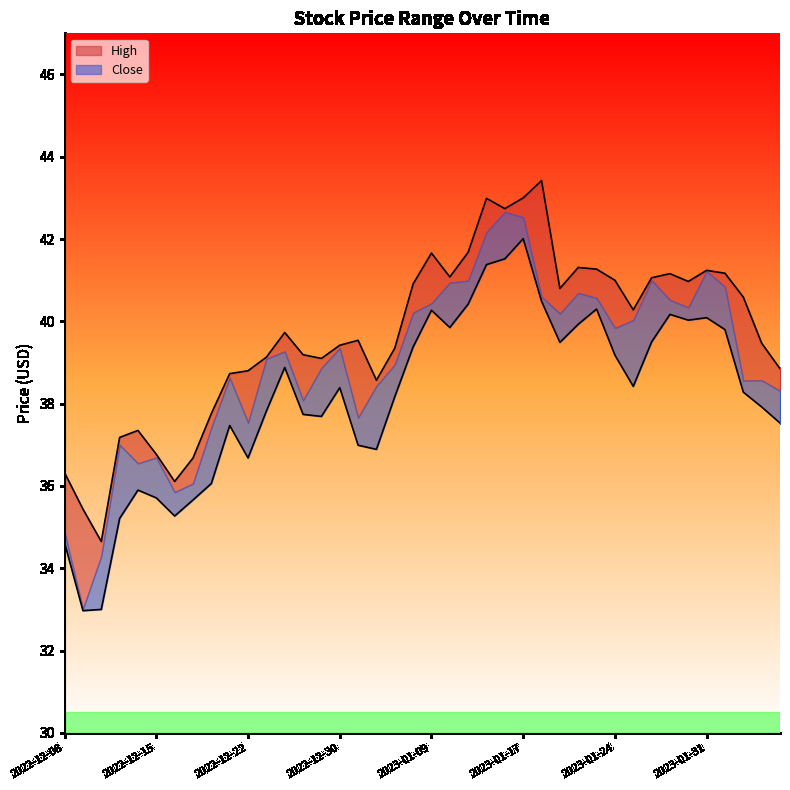

Rank the series at 2023-01-24 from highest to lowest value.

High, Close